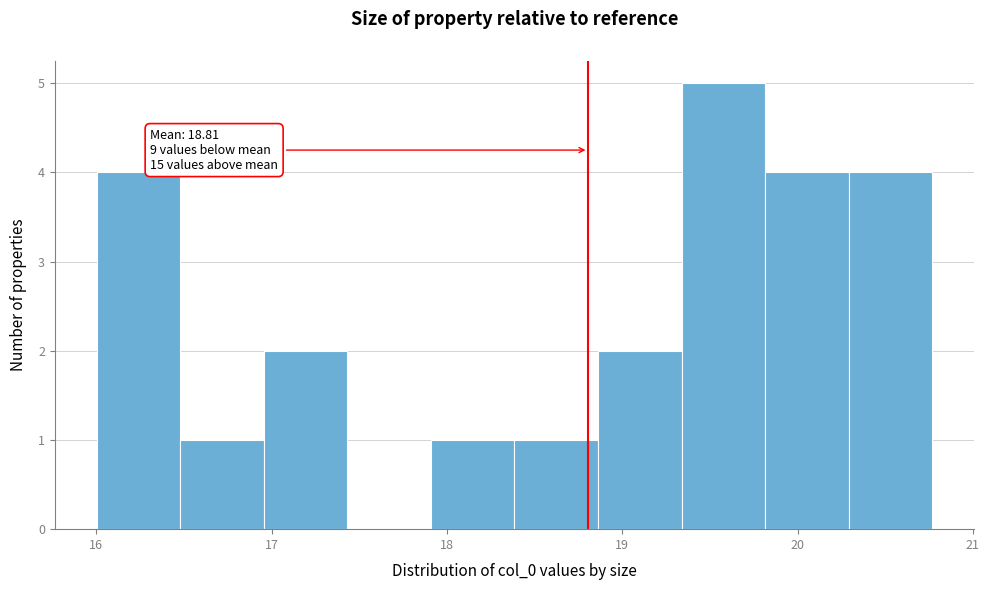

Over which range of the x-axis is the bar tallest?

19.3 to 19.8